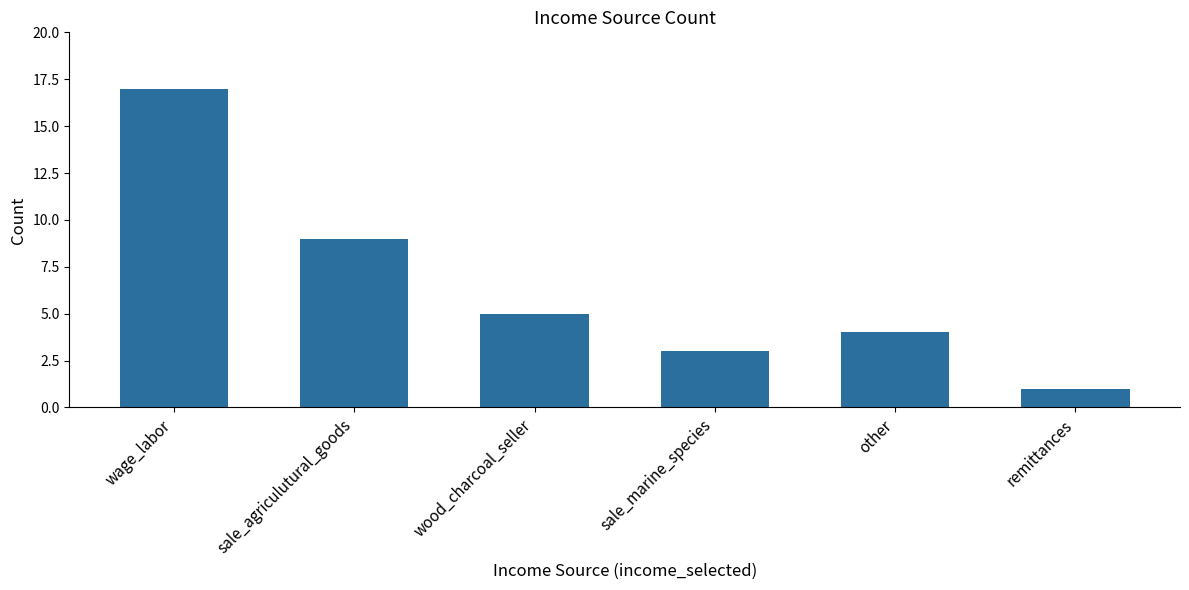

Reading left to right, extract all data points from this chart.

17	9	5	3	4	1